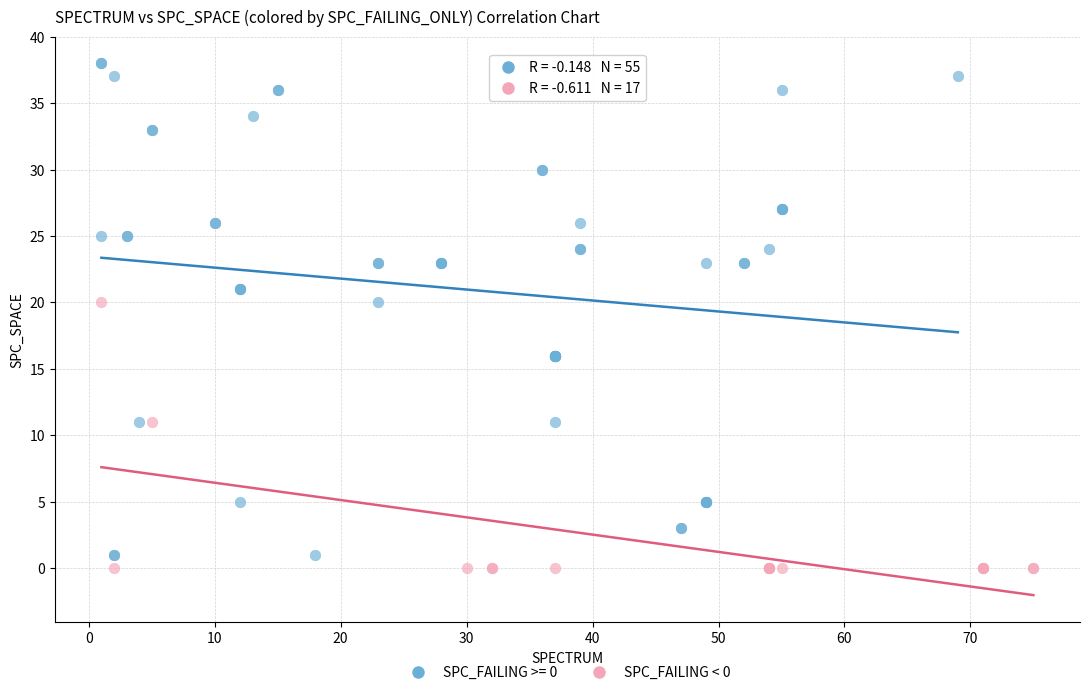

Which series has the largest Y range (max minus min)?

SPC_FAILING >= 0